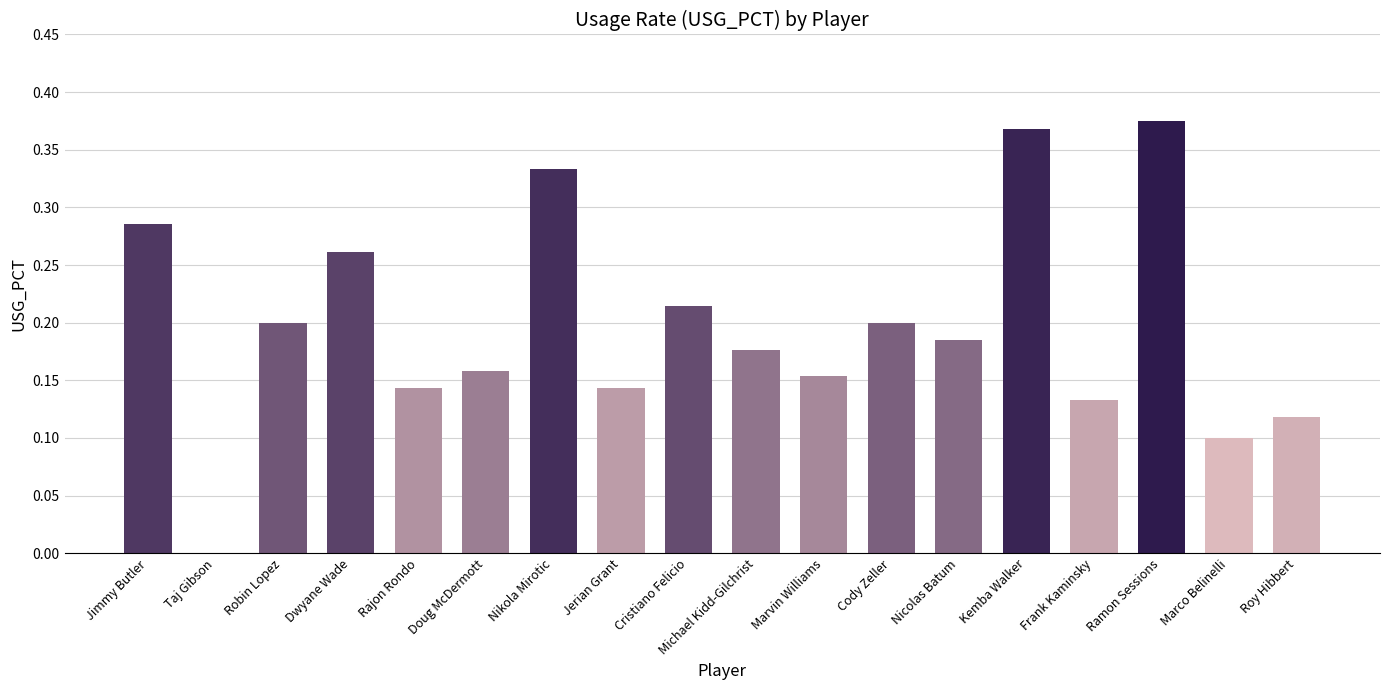

Which has a higher value, Cody Zeller or Jimmy Butler?

Jimmy Butler